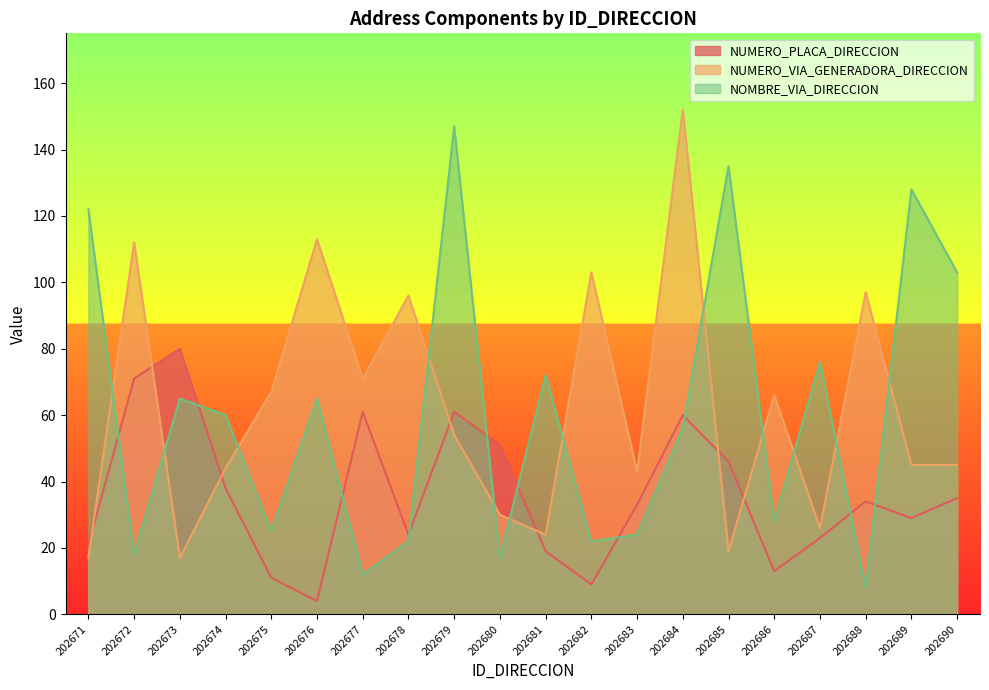

How many values in the NUMERO_PLACA_DIRECCION series exceed 34?

9